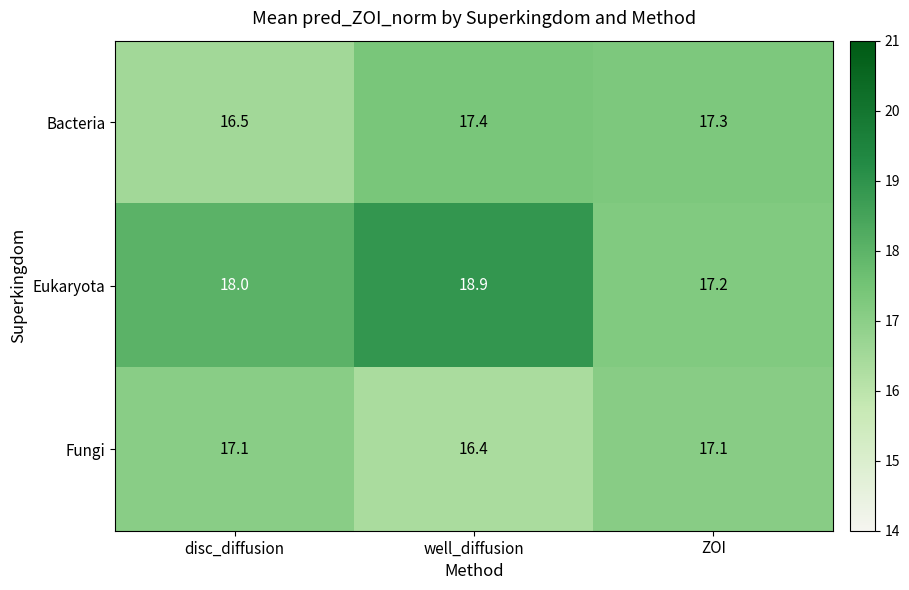

What is the maximum value shown in the chart?

18.9